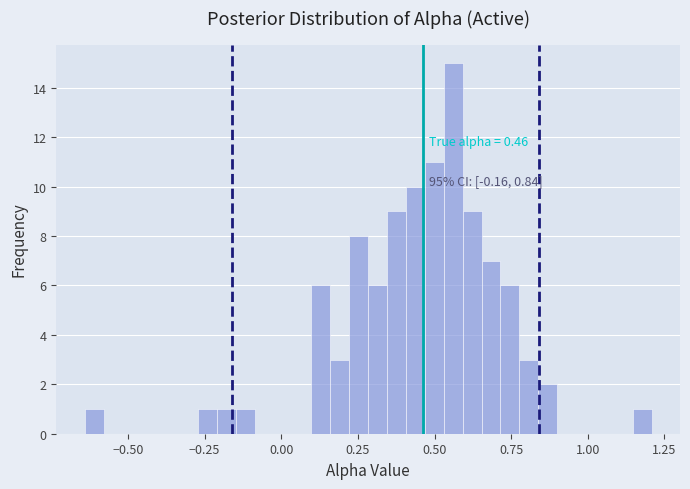

Around what value on the x-axis is the tallest bar? Give the approximate position of its centre, as read against the axis.

0.55